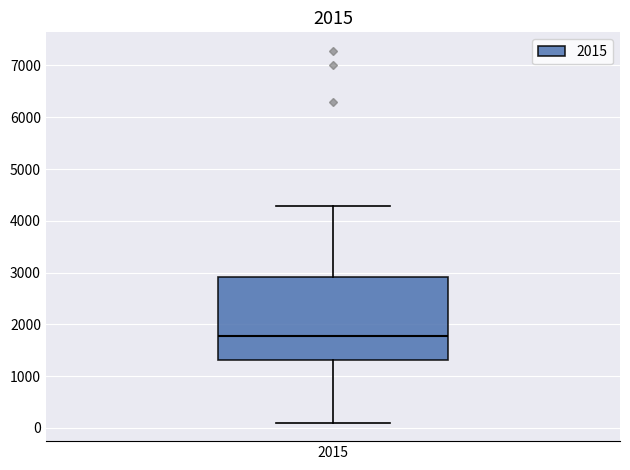

Read this box plot against the y-axis: the position of the median line, the range covered by the box, and the ends of both whiskers. The values are not printed on the chart, so give them approximately, as read against the axis.

median 1800, box 1300 to 2900, whiskers 100 to 4300